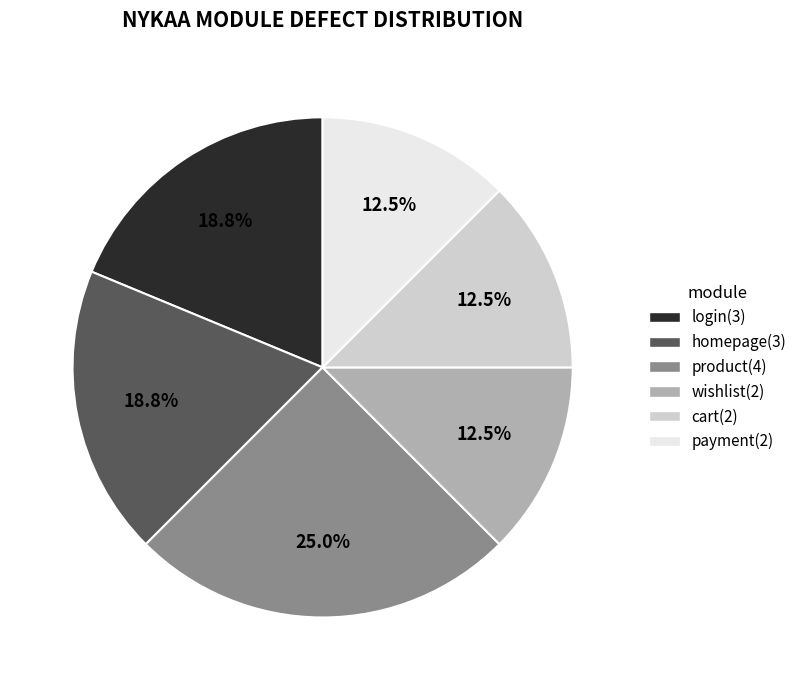

How many slices are in this pie chart?

6